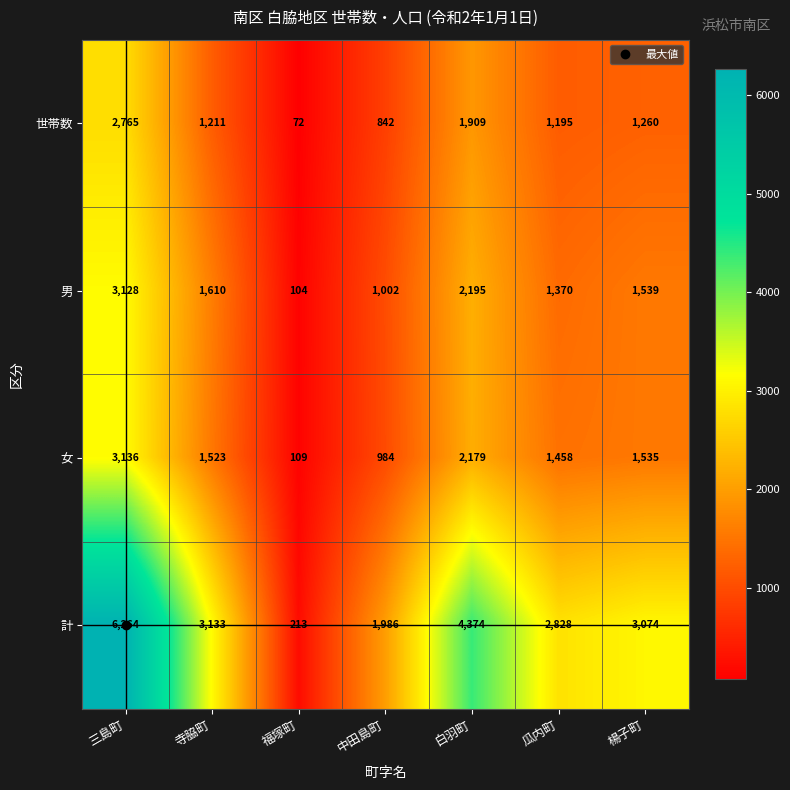

How many values in the 計 series are below 3074?

3